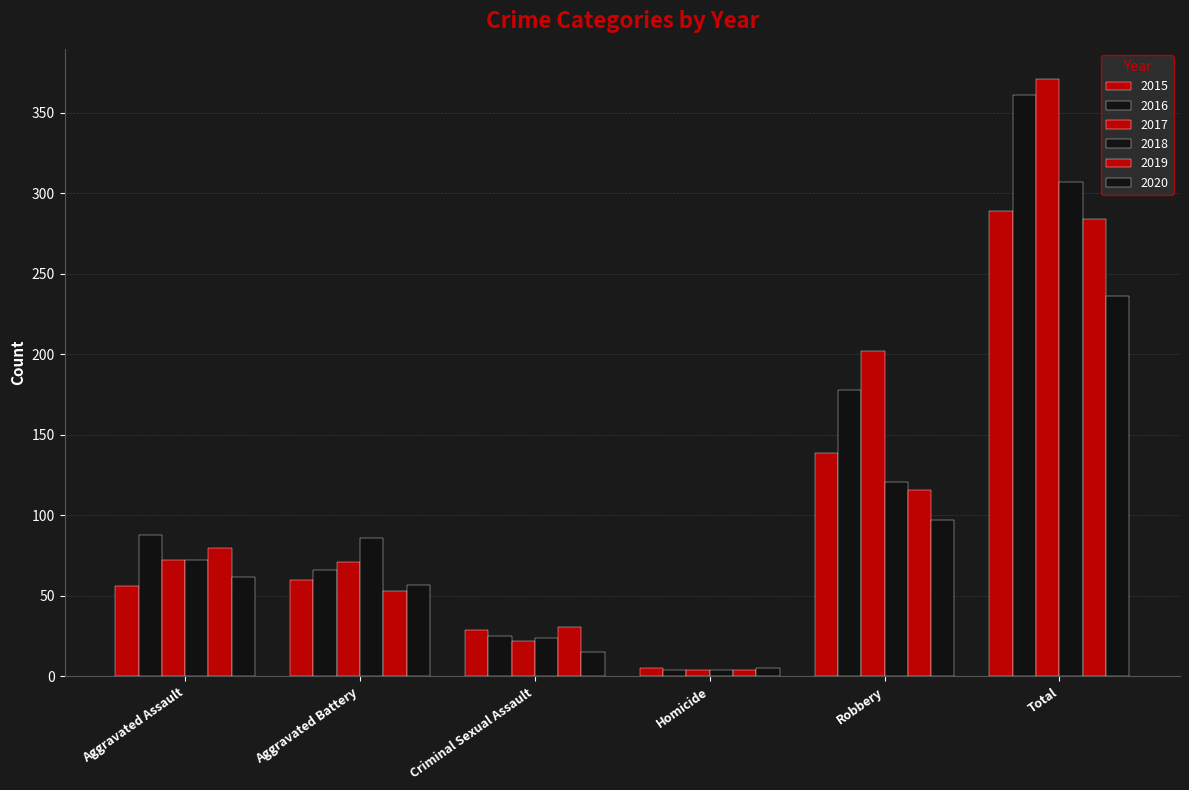

How many data points does each series have?

6